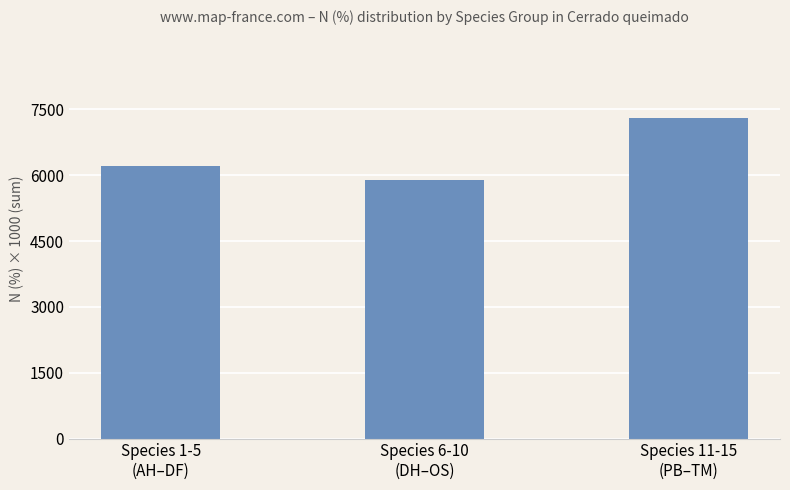

What is the greatest value displayed?

7296